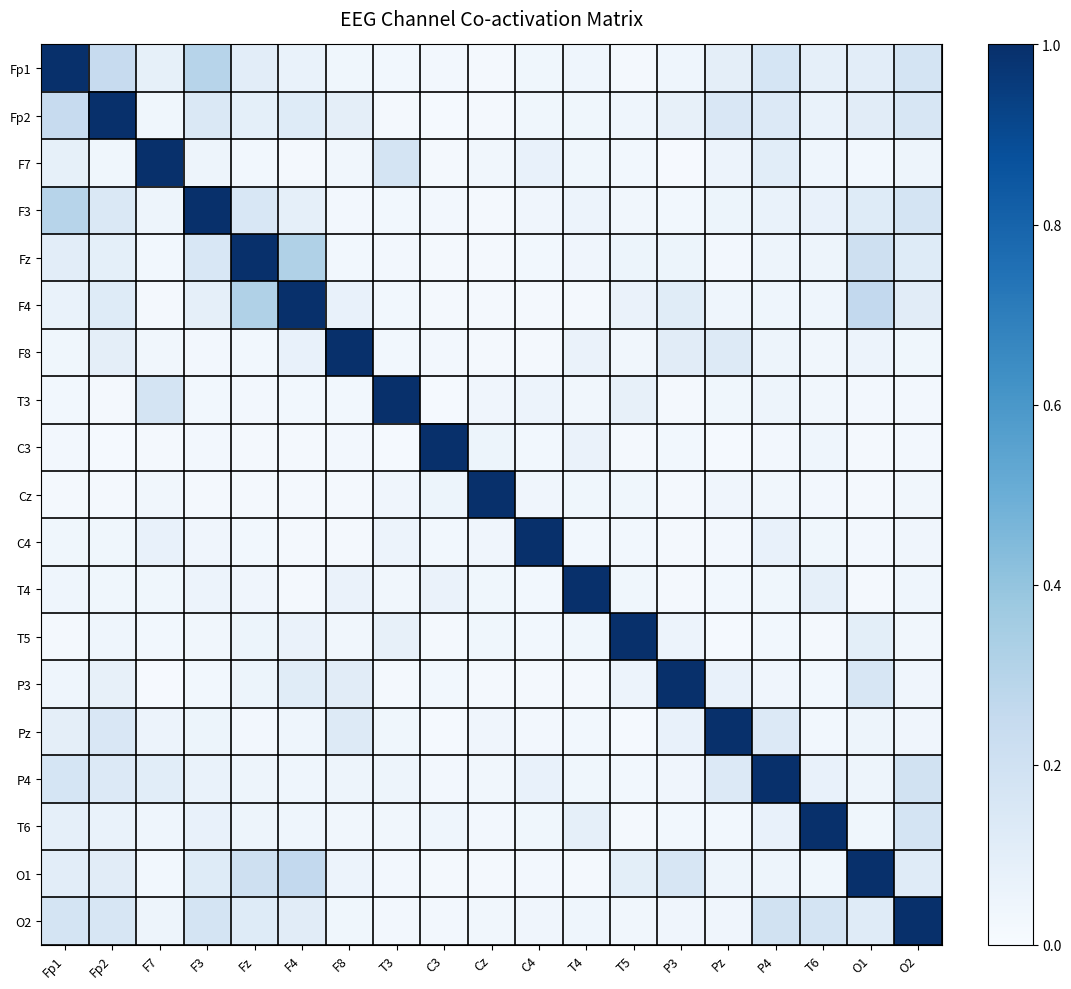

What is the difference between the highest and lowest values at C3?

1.0